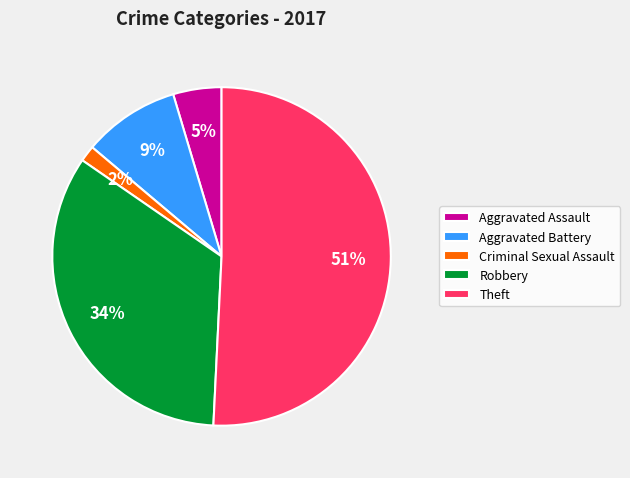

Count the number of slices in the pie.

5